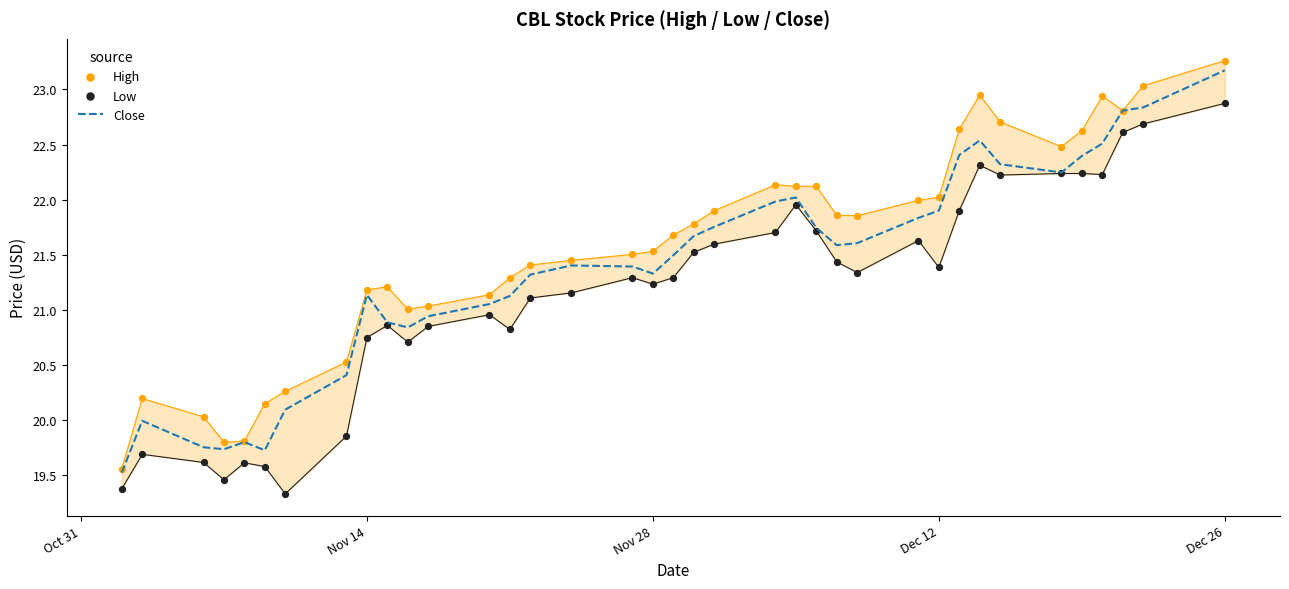

At how many categories does at least one series exceed 20?

34